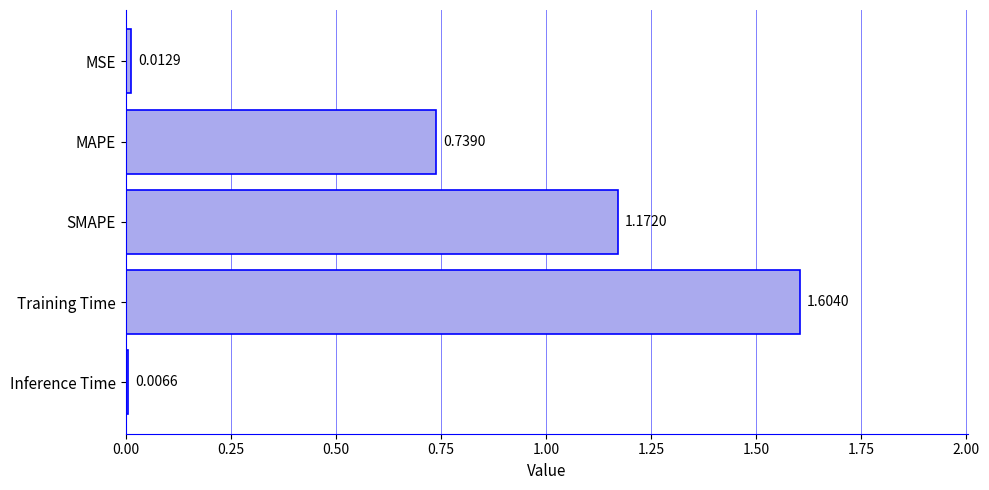

At which label is the value closest to 0?

Inference Time